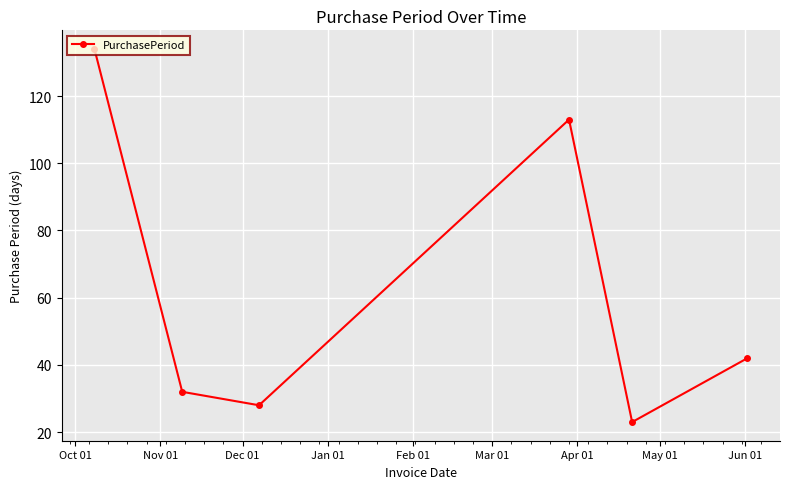

What is the sum of all values?

372